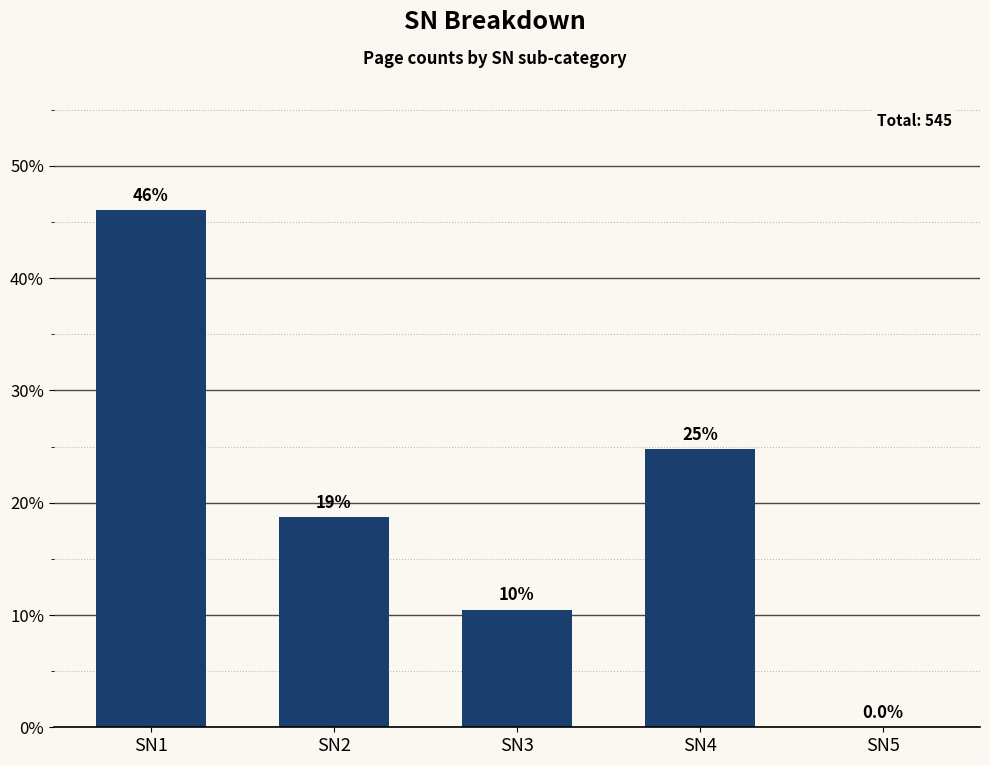

What is the value of the 1st bar from the left?

46.1